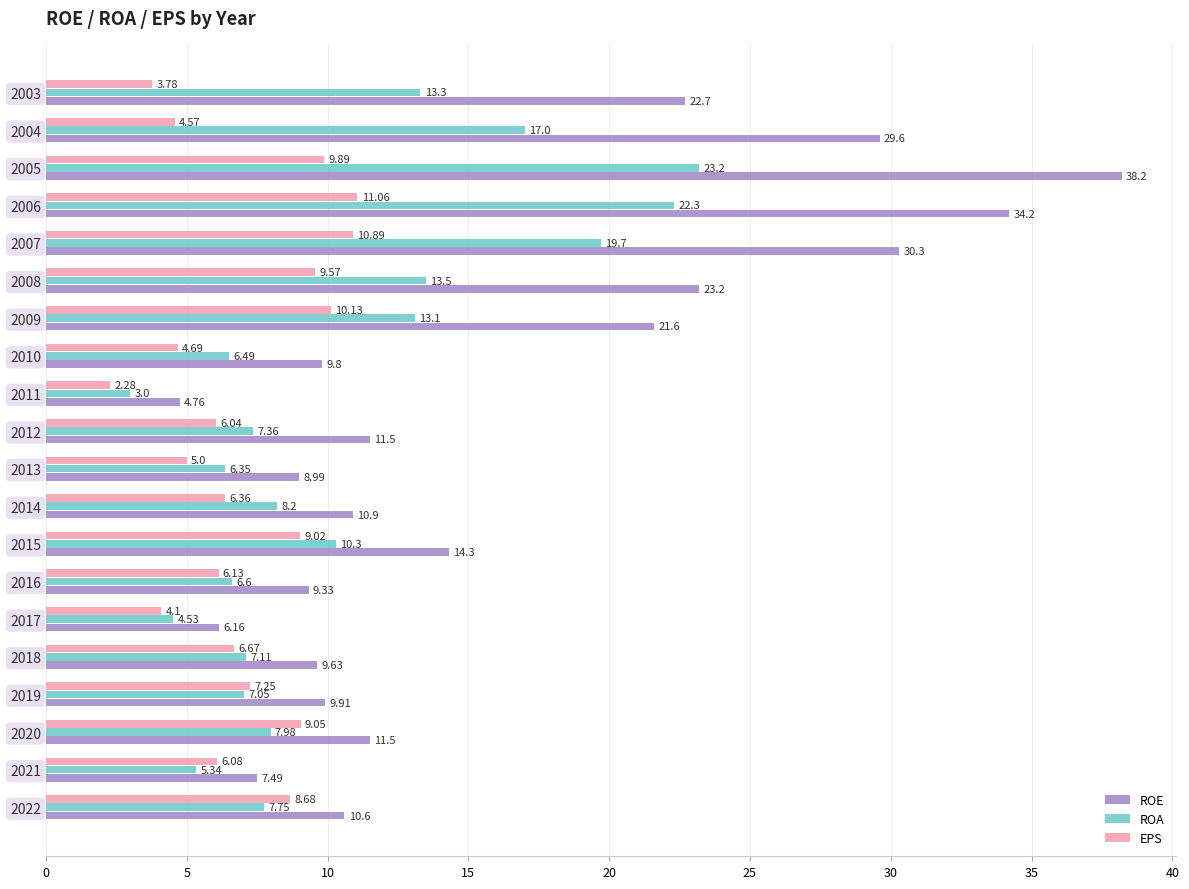

At which category does the chart reach its peak across all series?

2005